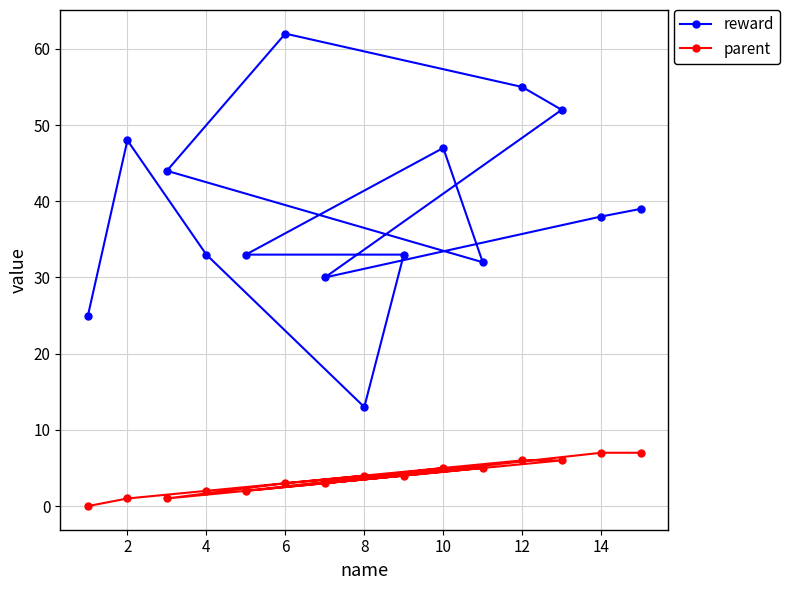

How many distinct data groups are displayed?

2